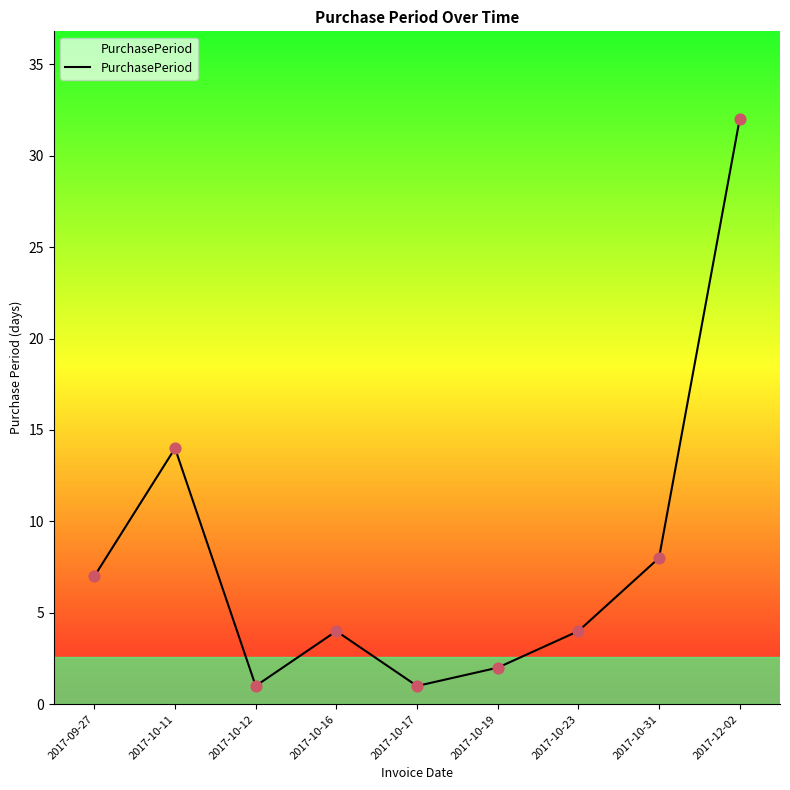

What is the change in value from 2017-10-16 to 2017-10-19?

-2